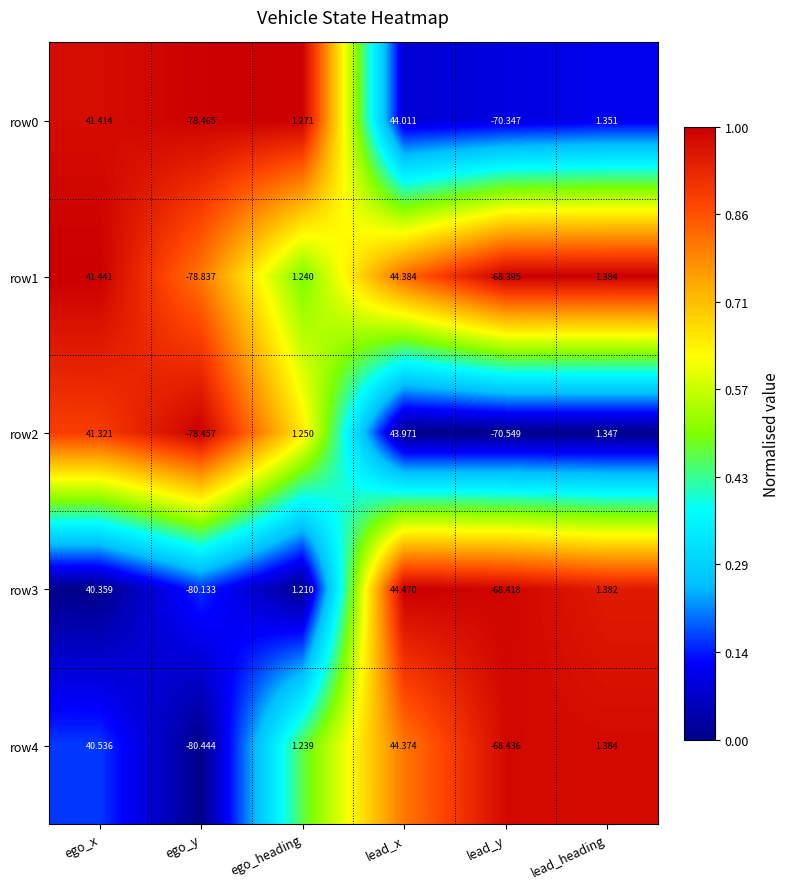

Rank the categories by row3 value from highest to lowest.

lead_x, ego_x, lead_heading, ego_heading, lead_y, ego_y